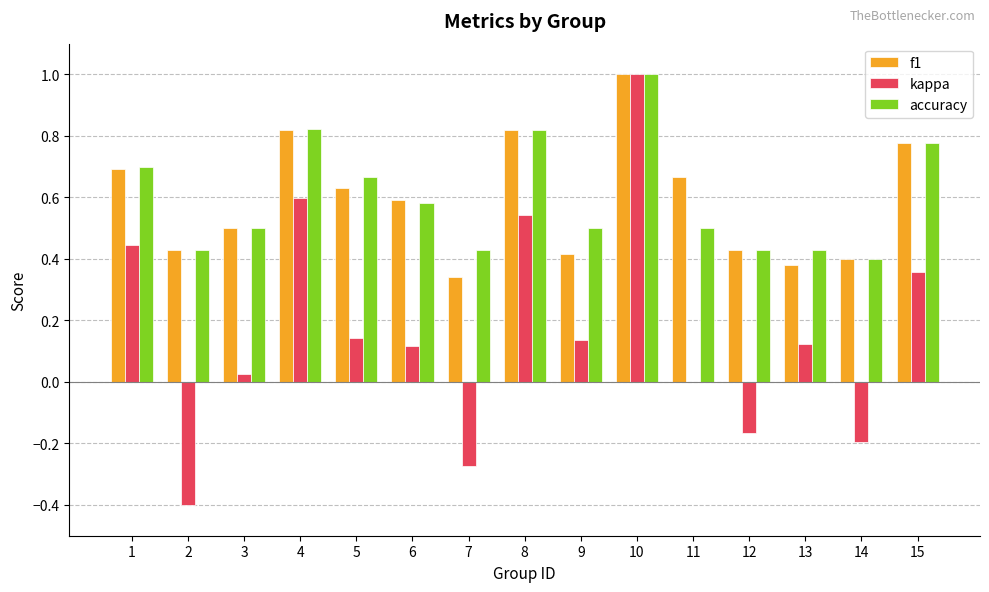

At which category is the sum across all series the highest?

10